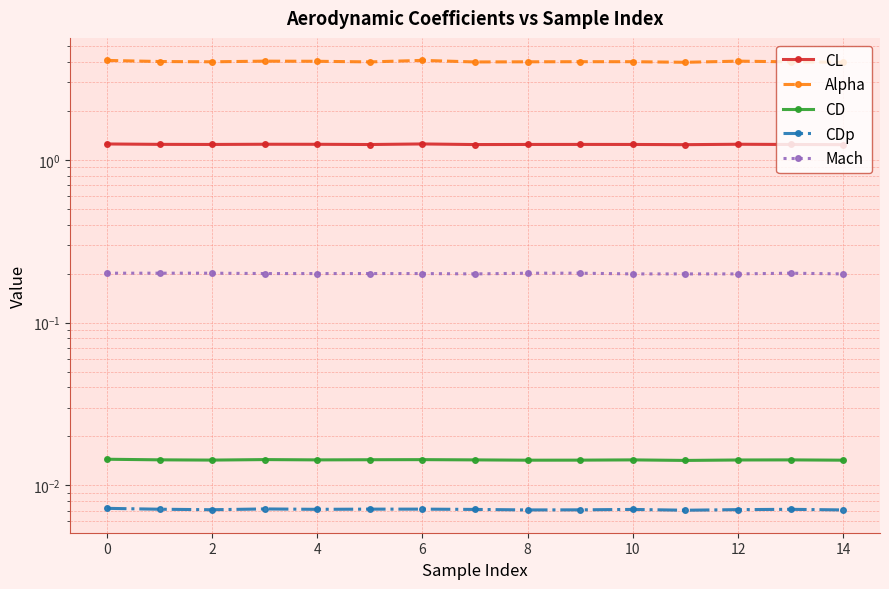

Rank the series by their maximum value, from lowest to highest.

CDp, CD, Mach, CL, Alpha